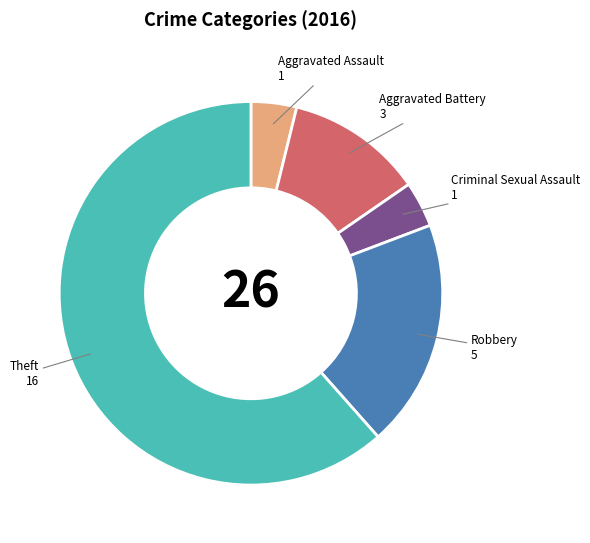

How many slices are in this pie chart?

5